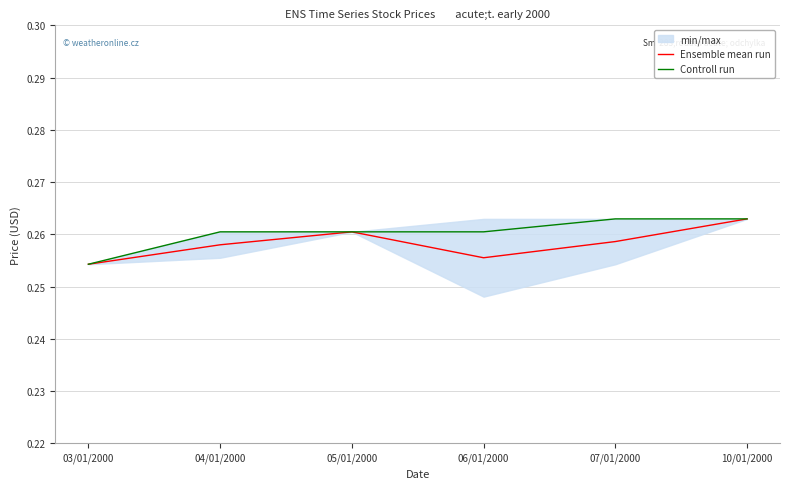

Does the chart have visible grid lines?

Yes